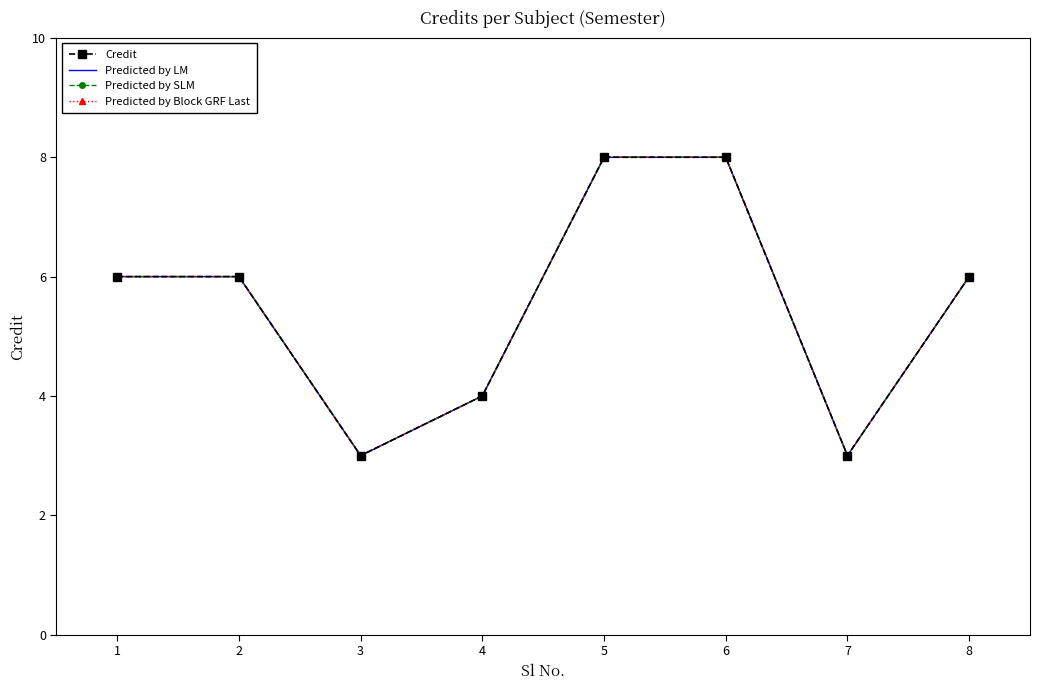

Rank the series at 5 from highest to lowest value.

Credit, Predicted by LM, Predicted by SLM, Predicted by Block GRF Last